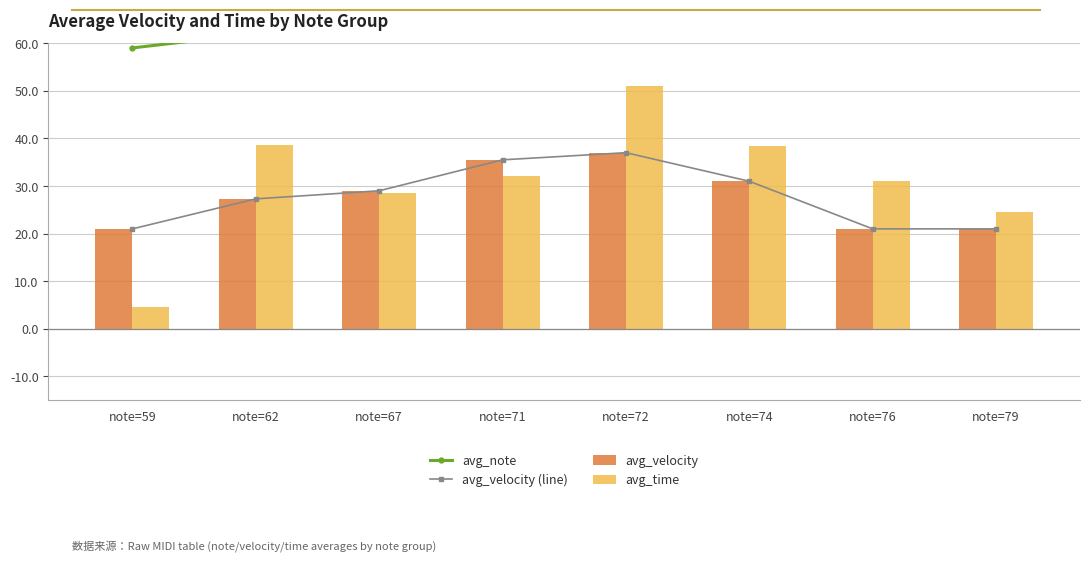

What is the average value of the avg_note series?

70.0